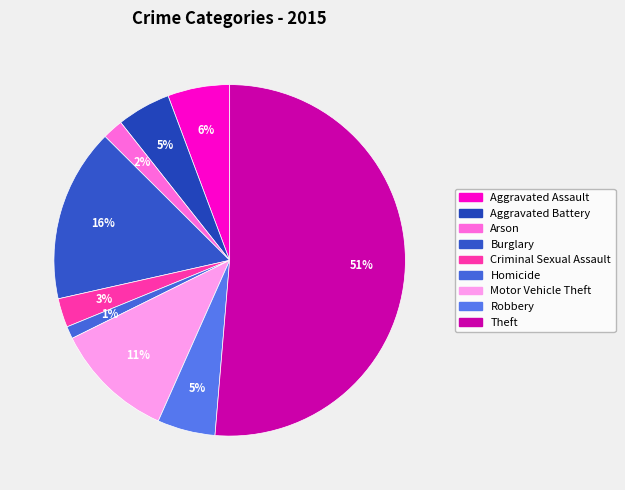

Do Criminal Sexual Assault and Motor Vehicle Theft together represent more than half of the pie?

No